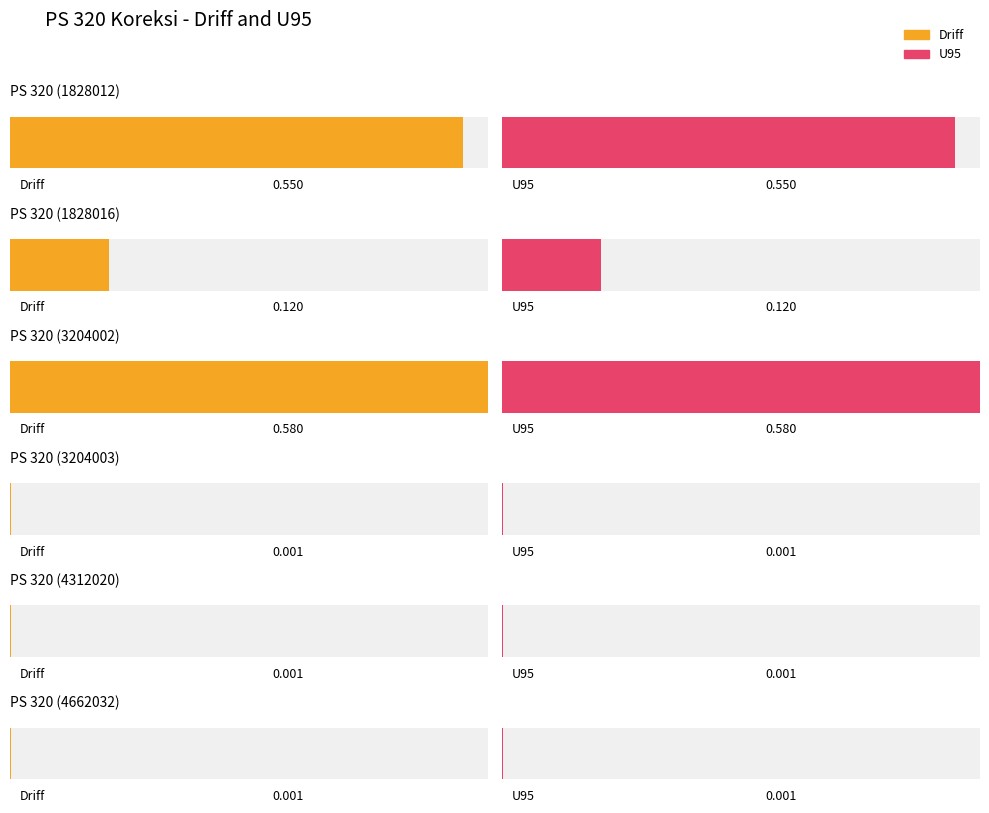

How many bars are there in each group?

2